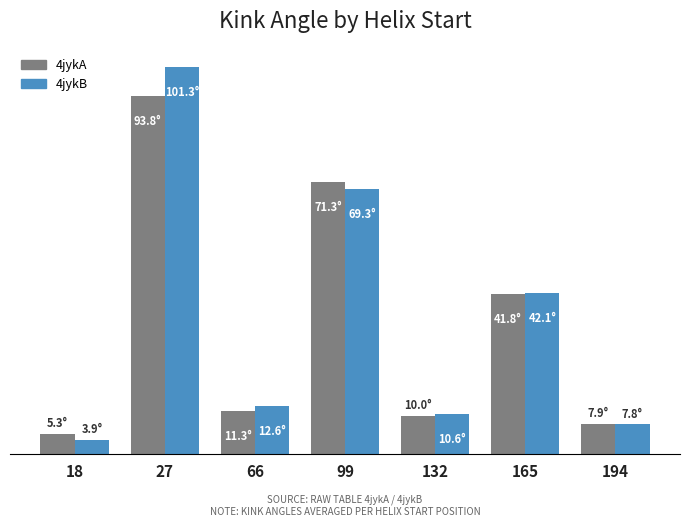

Does the chart contain any negative values?

No